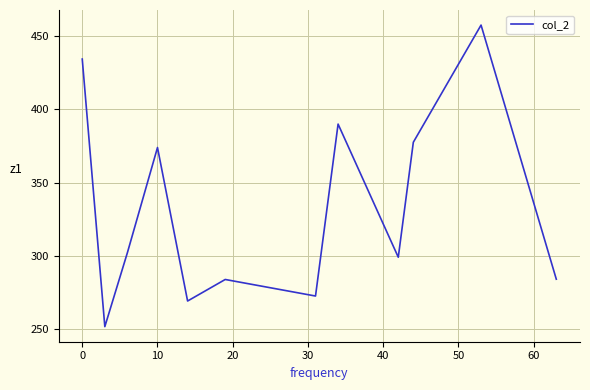

Does the chart display data point markers on the line(s)?

No